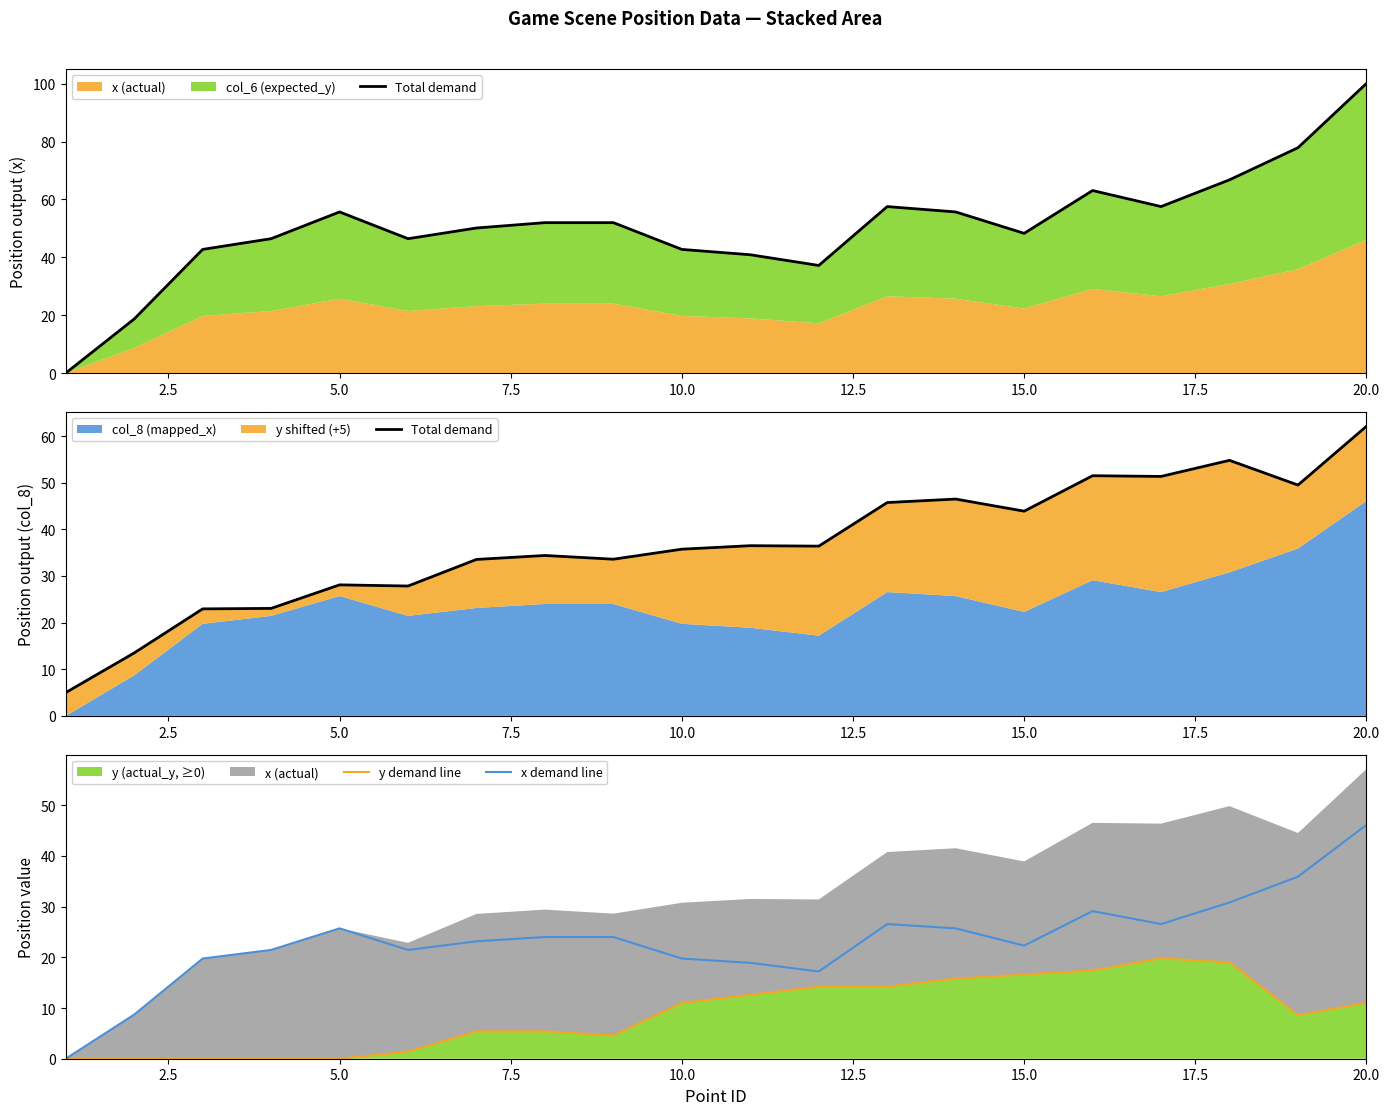

Between 14 and 15.0, which is larger?

14